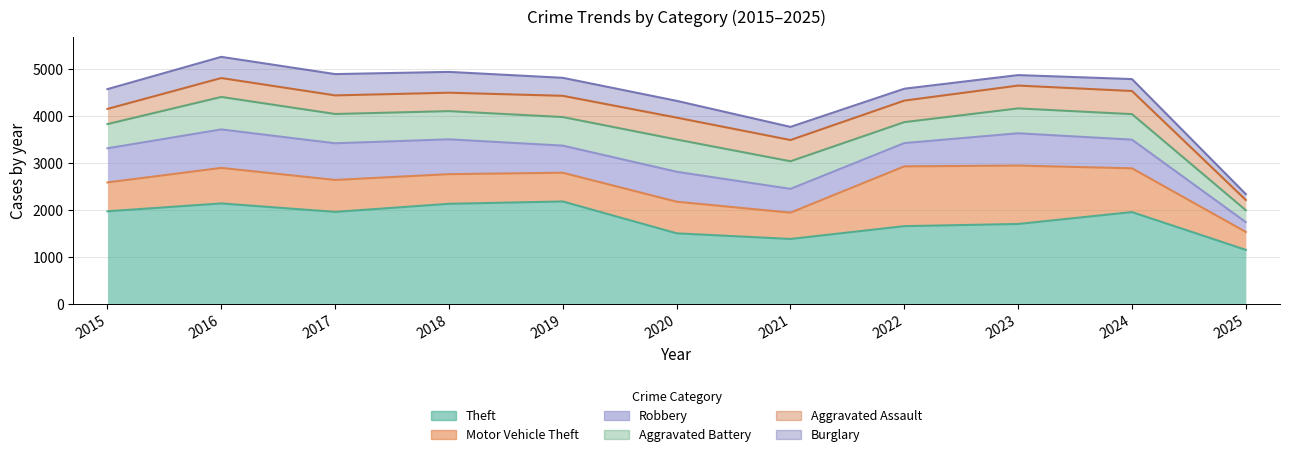

True or false: Robbery and Theft intersect in this chart.

False